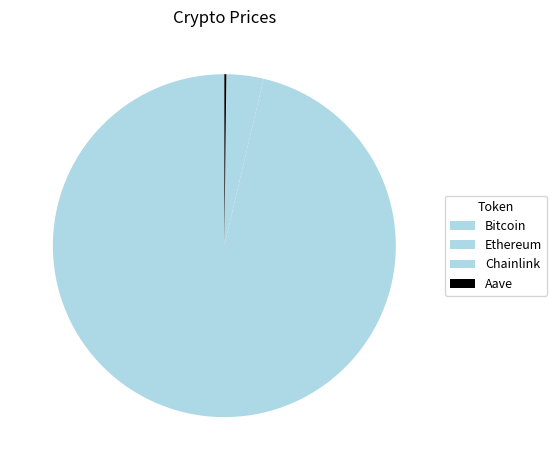

True or false: Bitcoin accounts for 99% of the total.

False